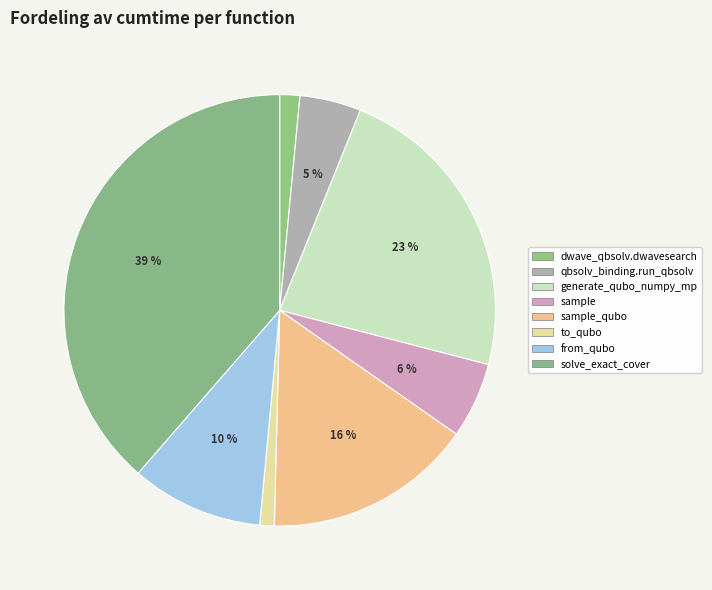

Count the number of slices in the pie.

8